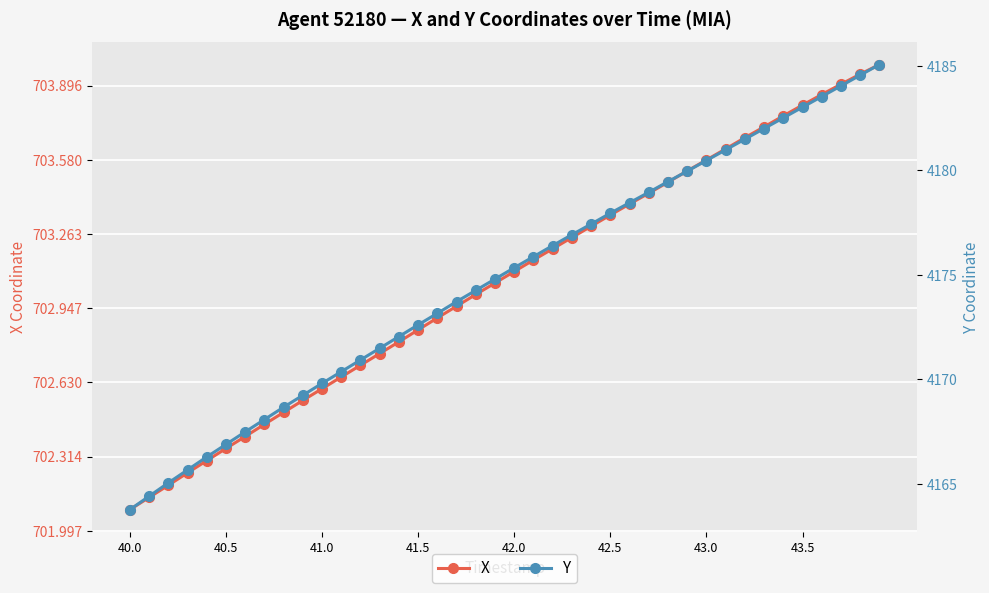

At how many categories does at least one series exceed 3433?

40